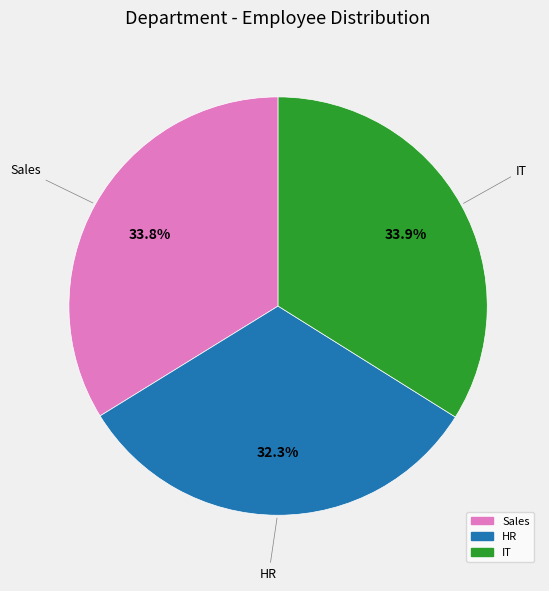

What percentage is the IT slice, to the nearest percent?

34%